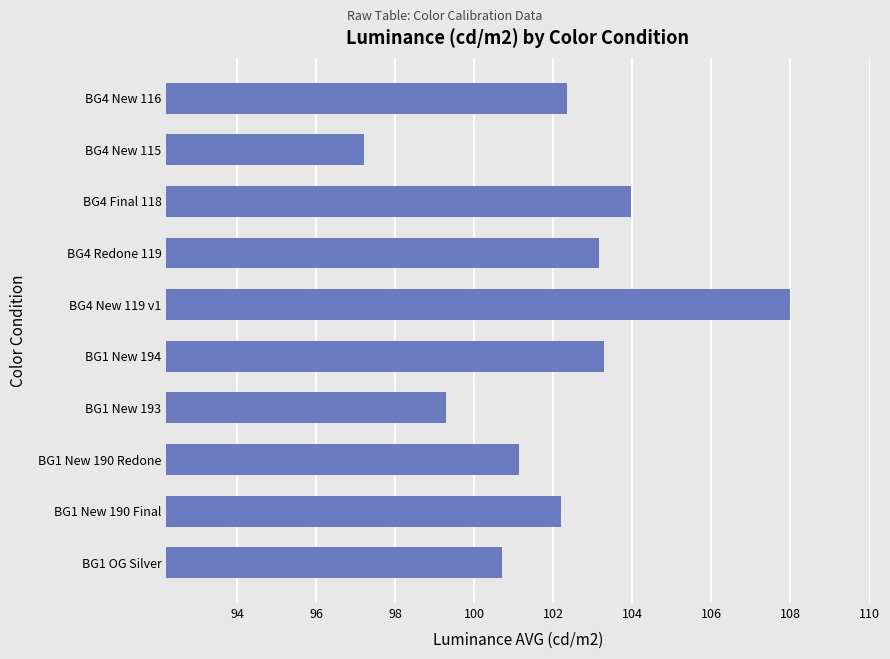

Which has a higher value, BG1 OG Silver or BG4 New 119 v1?

BG4 New 119 v1